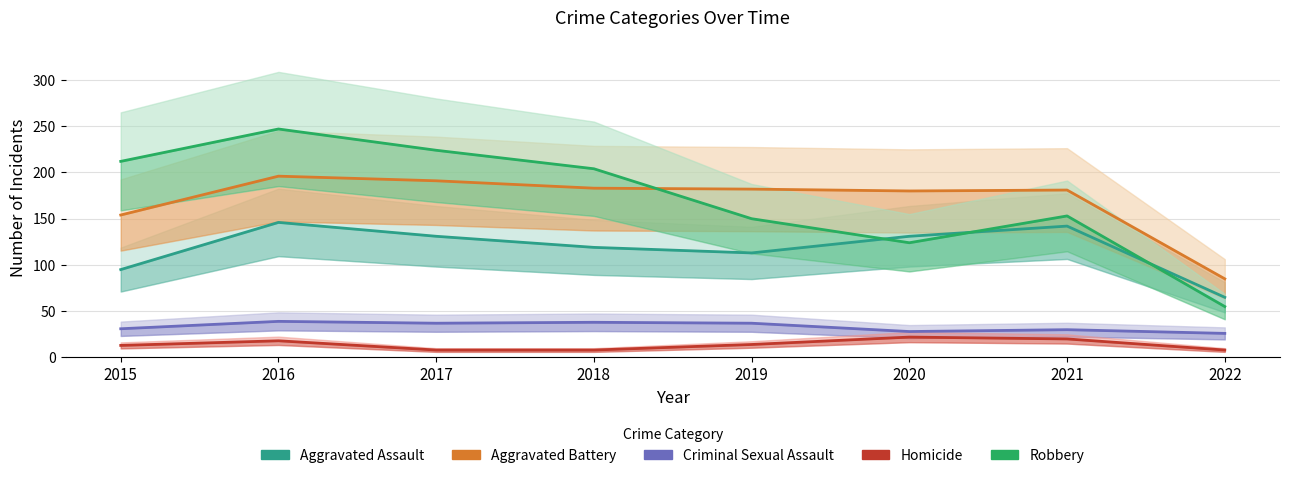

Between 2016 and 2019, which series saw the biggest shift?

Robbery